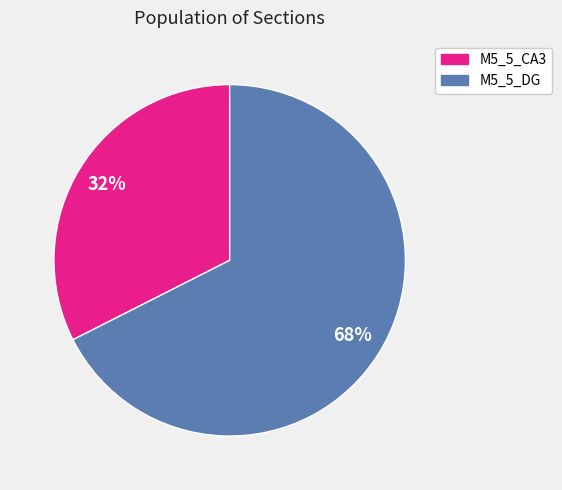

Is it true that M5_5_CA3 is 32% of the pie?

True